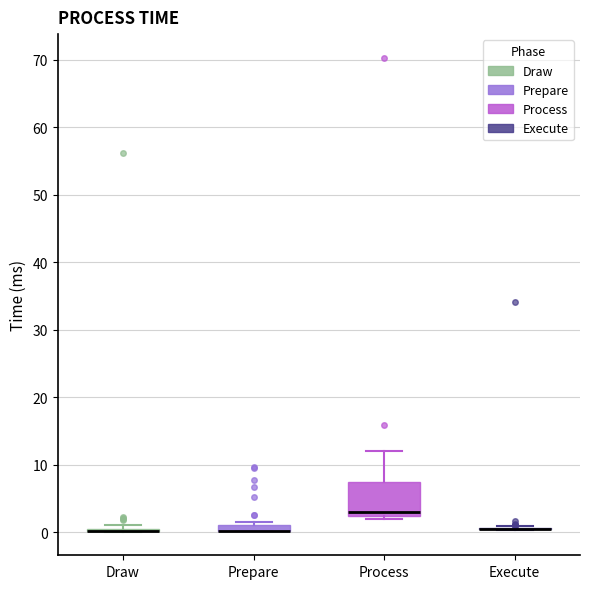

Which box is the tallest, from its lower edge to its upper edge?

Process